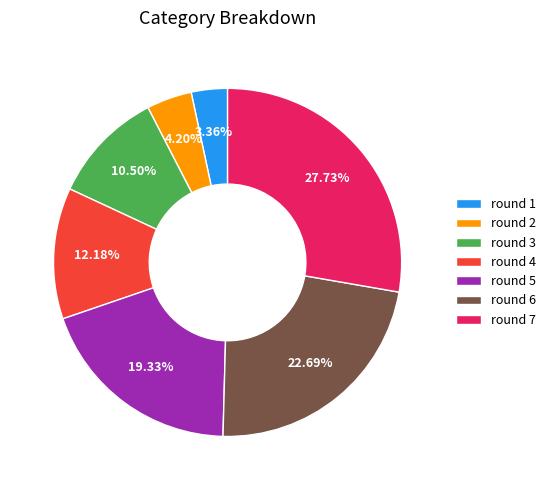

How many segments does this pie chart have?

7